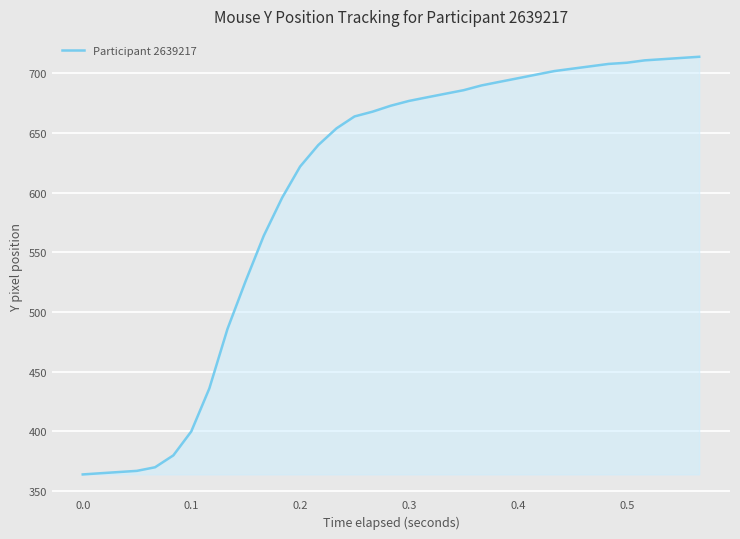

What is the minimum value shown in the chart?

364